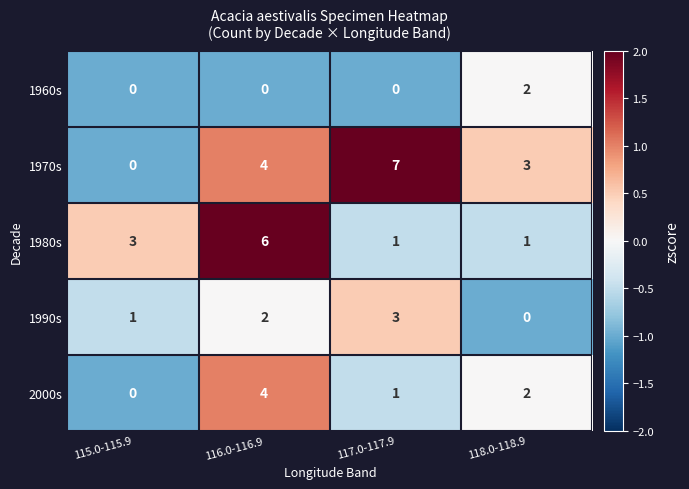

At how many categories does at least one series exceed 1?

4